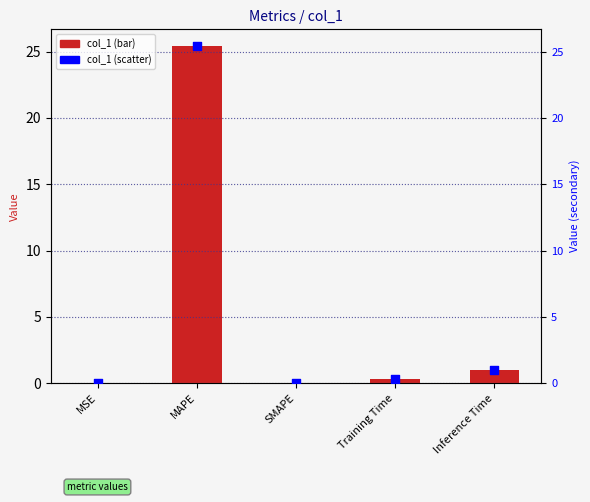

At how many categories does at least one series exceed 1?

1